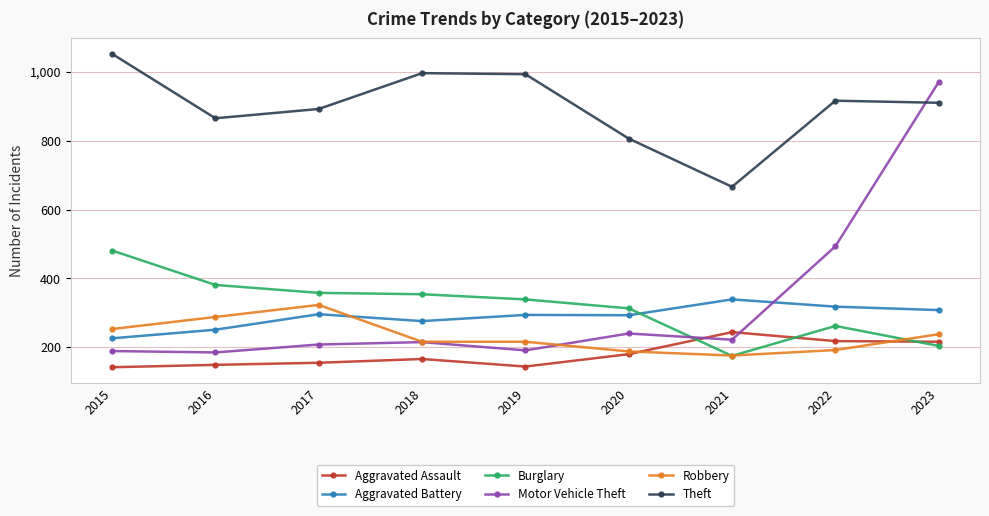

Between which two adjacent categories do Aggravated Assault and Burglary first intersect?

2020 and 2021